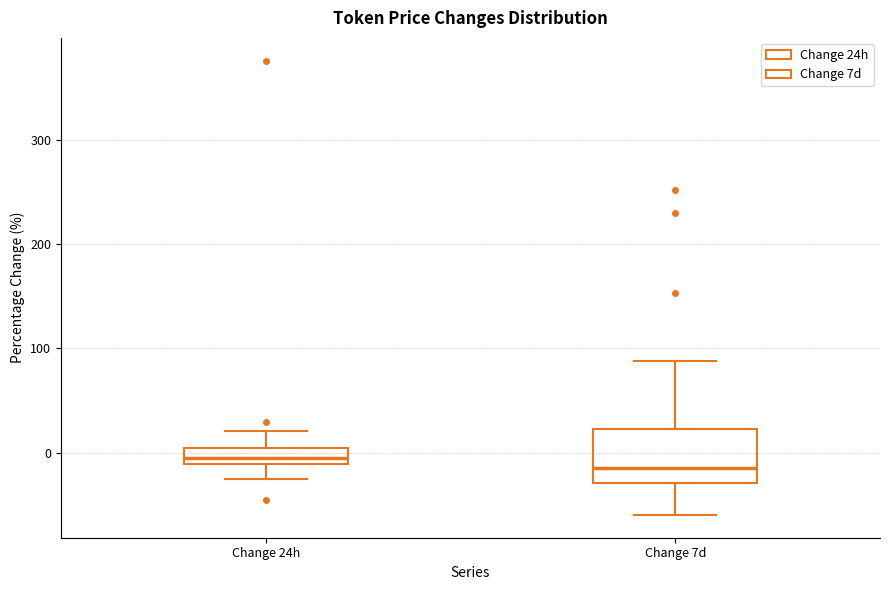

Reading left to right, read every box against the y-axis: the position of its median line, the range the box covers, and the ends of its whiskers. The values are not printed on the chart, so give them approximately, as read against the axis.

Change 24h: median 0 (inside the box), box -10 to 0, whiskers -20 to 20
Change 7d: median -10, box -30 to 20, whiskers -60 to 90